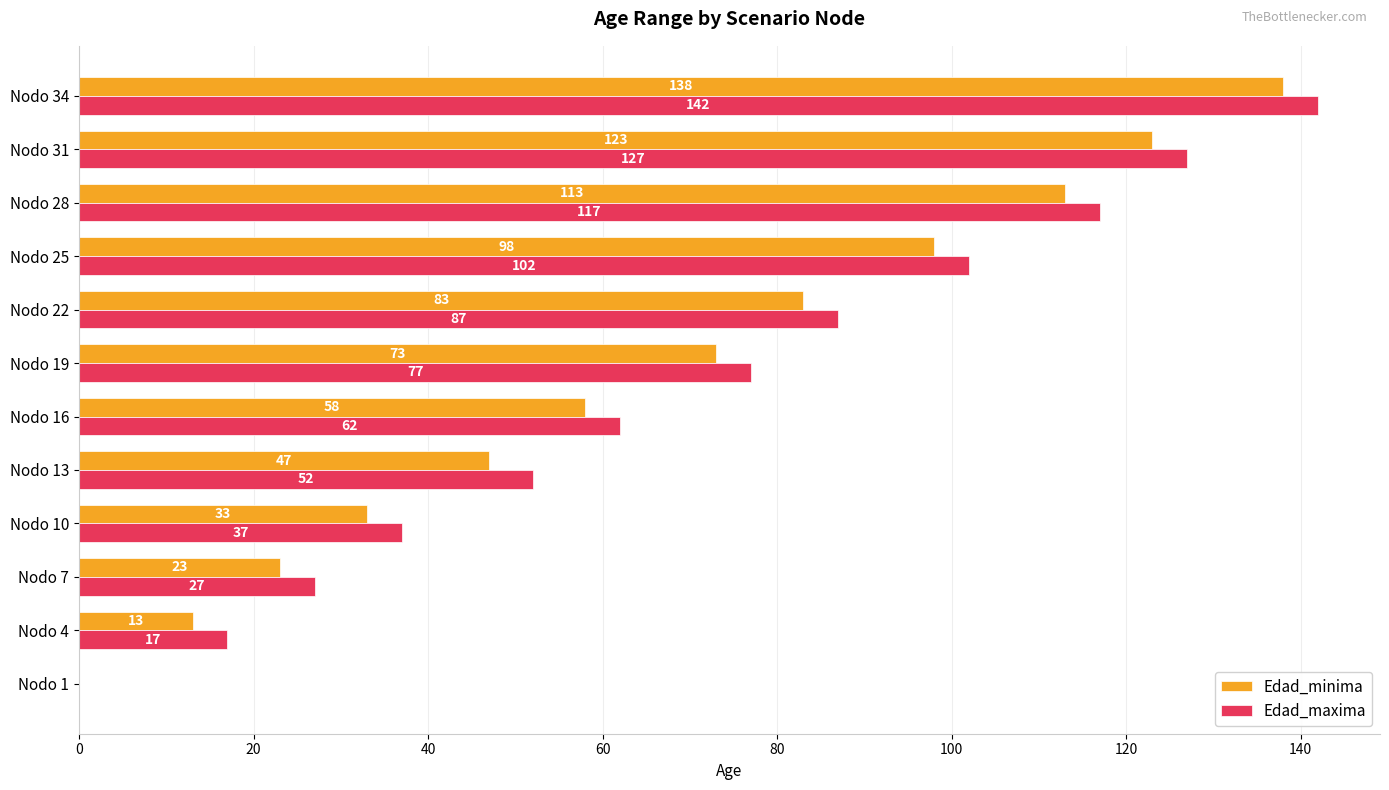

At which category does the chart reach its peak across all series?

Nodo 34